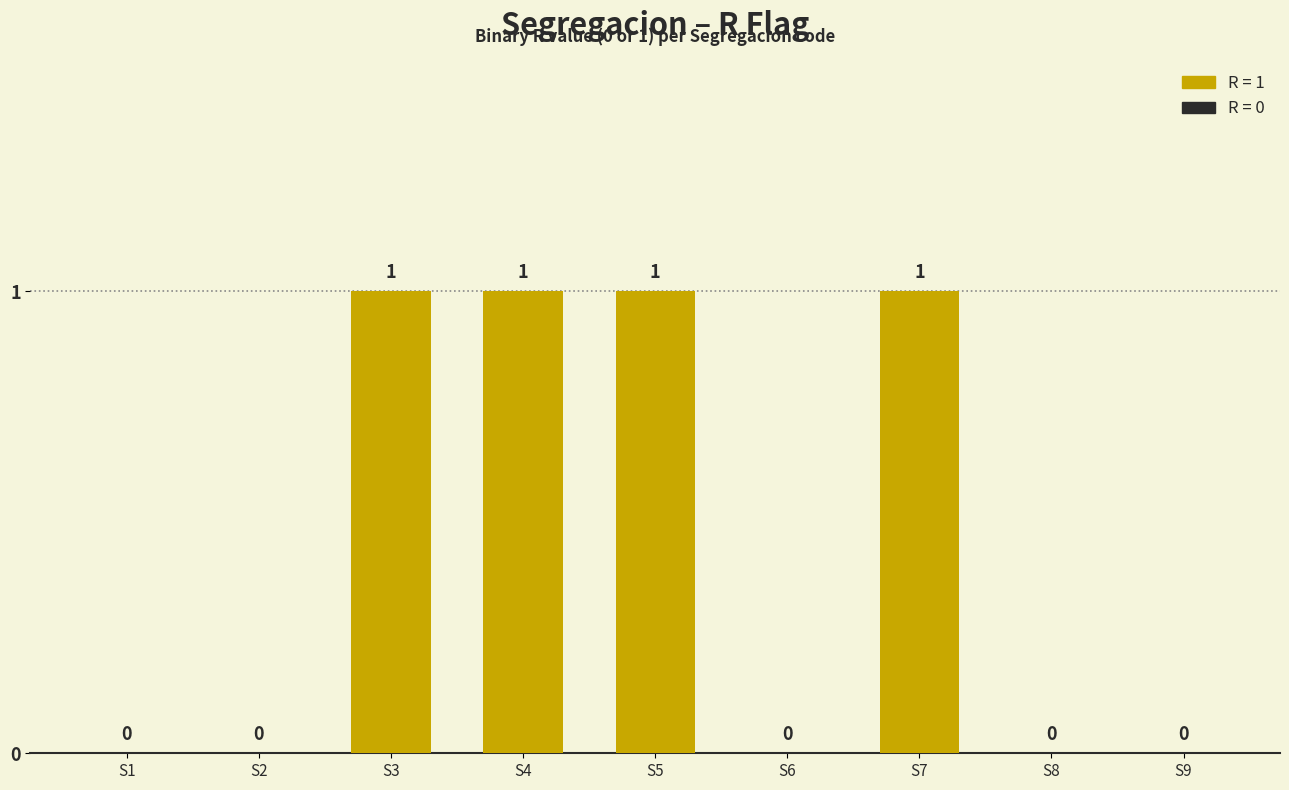

What is the greatest value displayed?

1